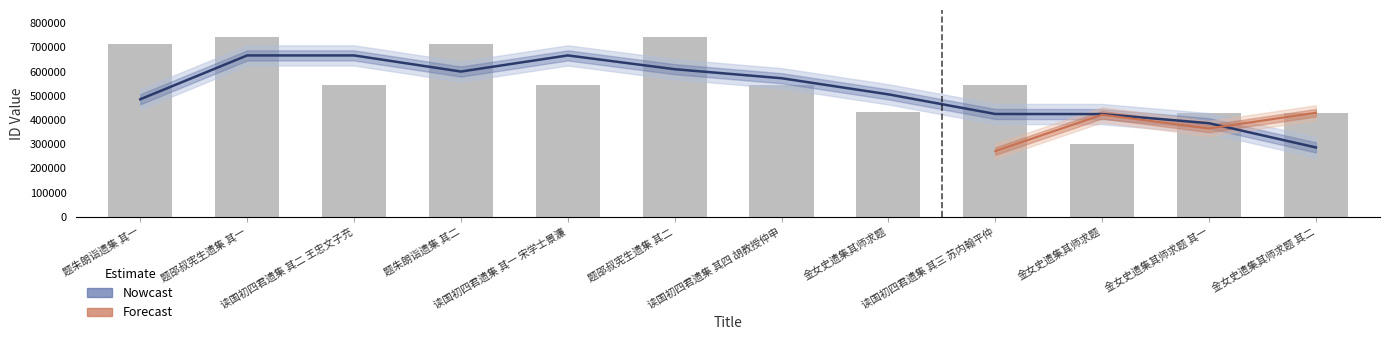

Reading left to right, what are all the values shown in this chart?

714467	743467	543528	714468	543527	743468	543530	431635	543529	300255	430321	430322